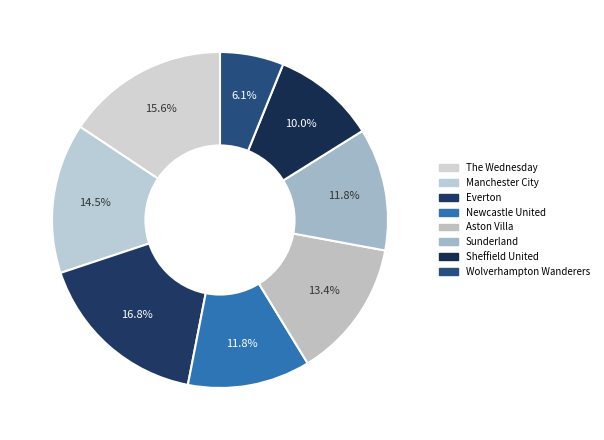

Is the sum of Sunderland and Everton greater than half?

No